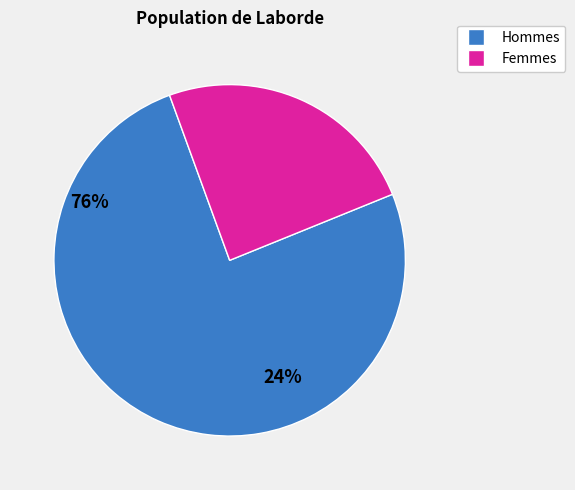

Is there a majority slice in this chart?

Yes